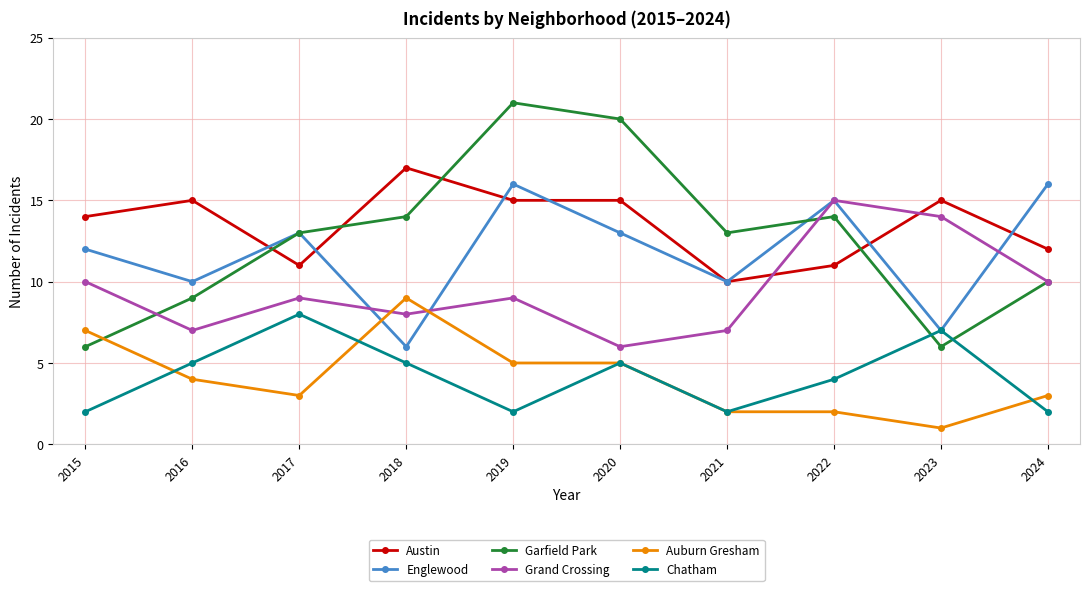

Which series has the largest range (max minus min)?

Garfield Park